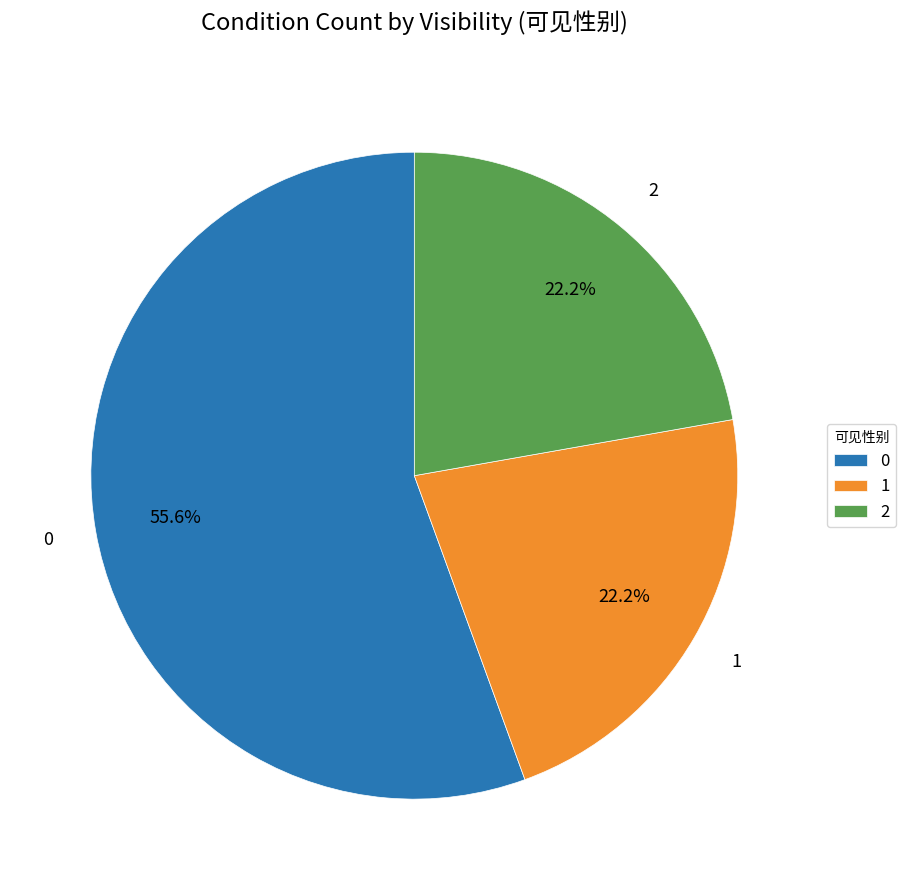

To the nearest percent, what is the average slice percentage?

33%